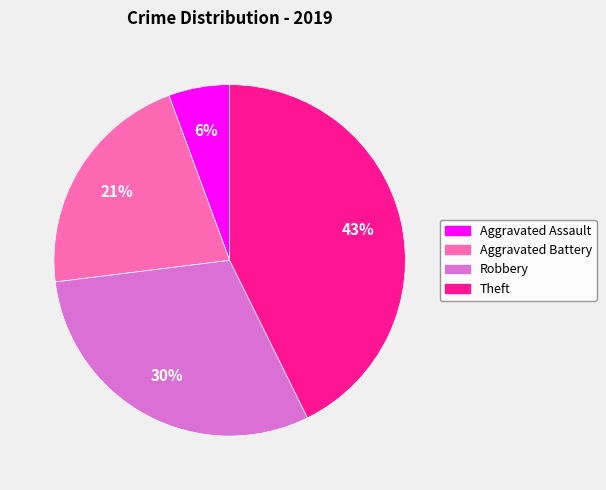

True or false: Aggravated Assault accounts for 1% of the total.

False